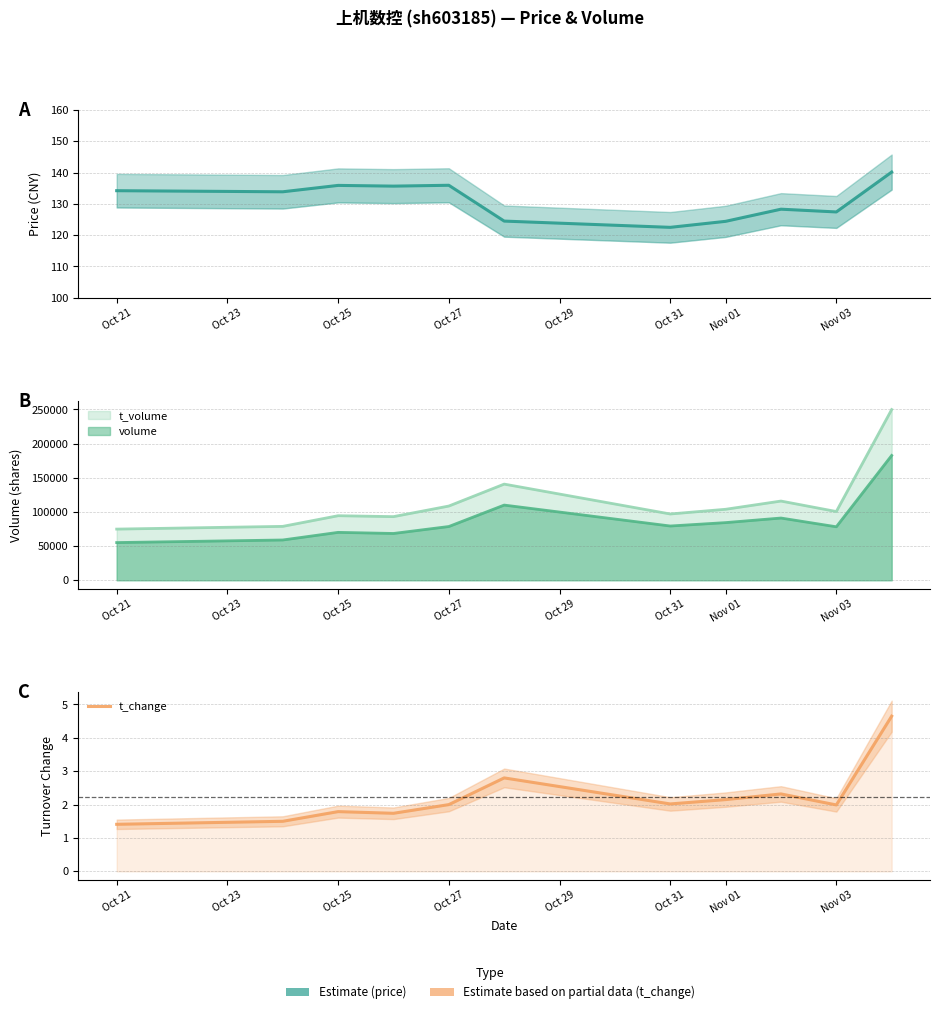

True or false: t_change and price cross at least once.

False